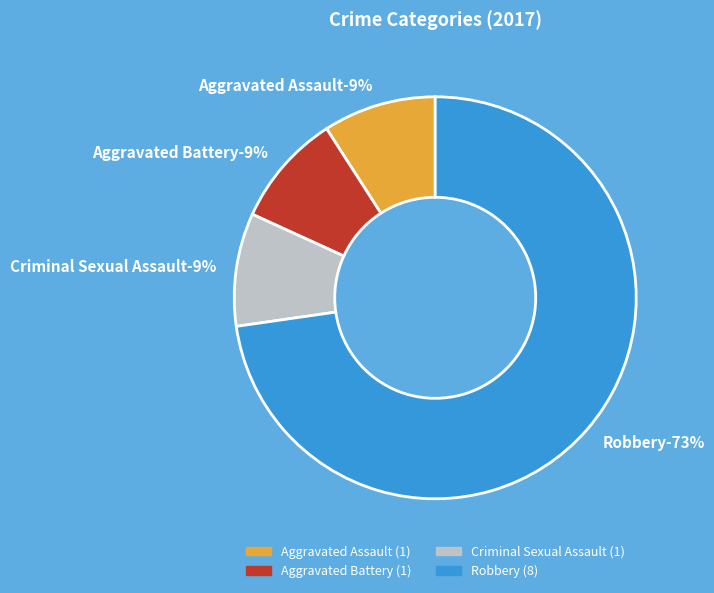

What is the change in value from Aggravated Battery to Robbery?

+7